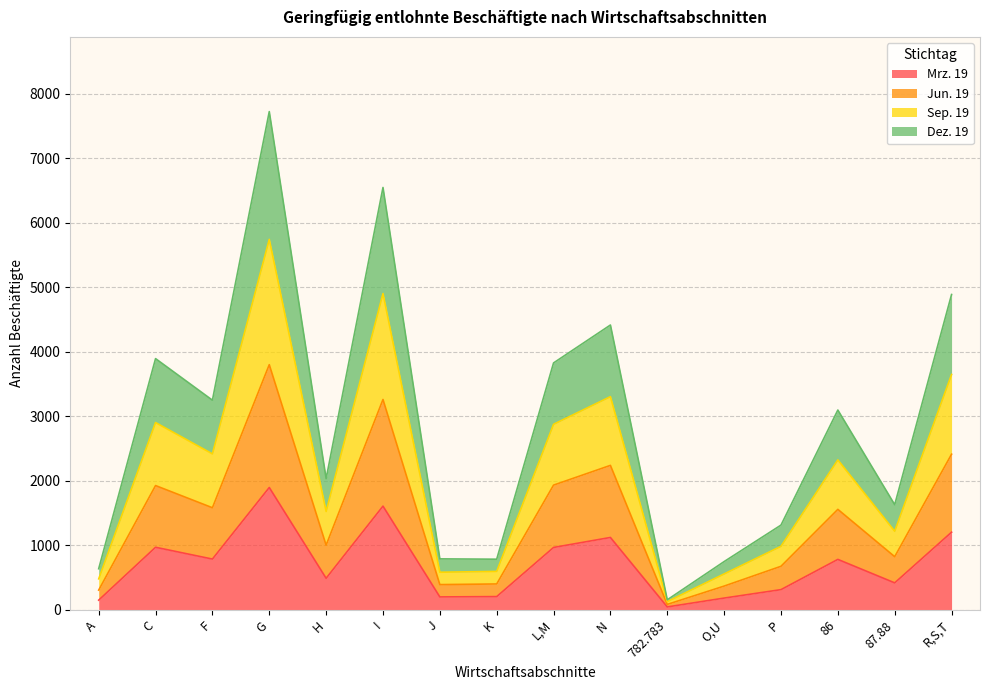

True or false: Sep. 19 has more than 2 interior local peaks.

True